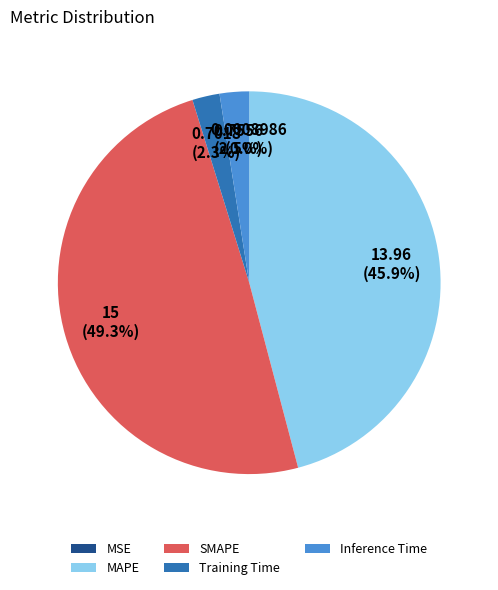

What is the largest slice in the pie chart?

SMAPE